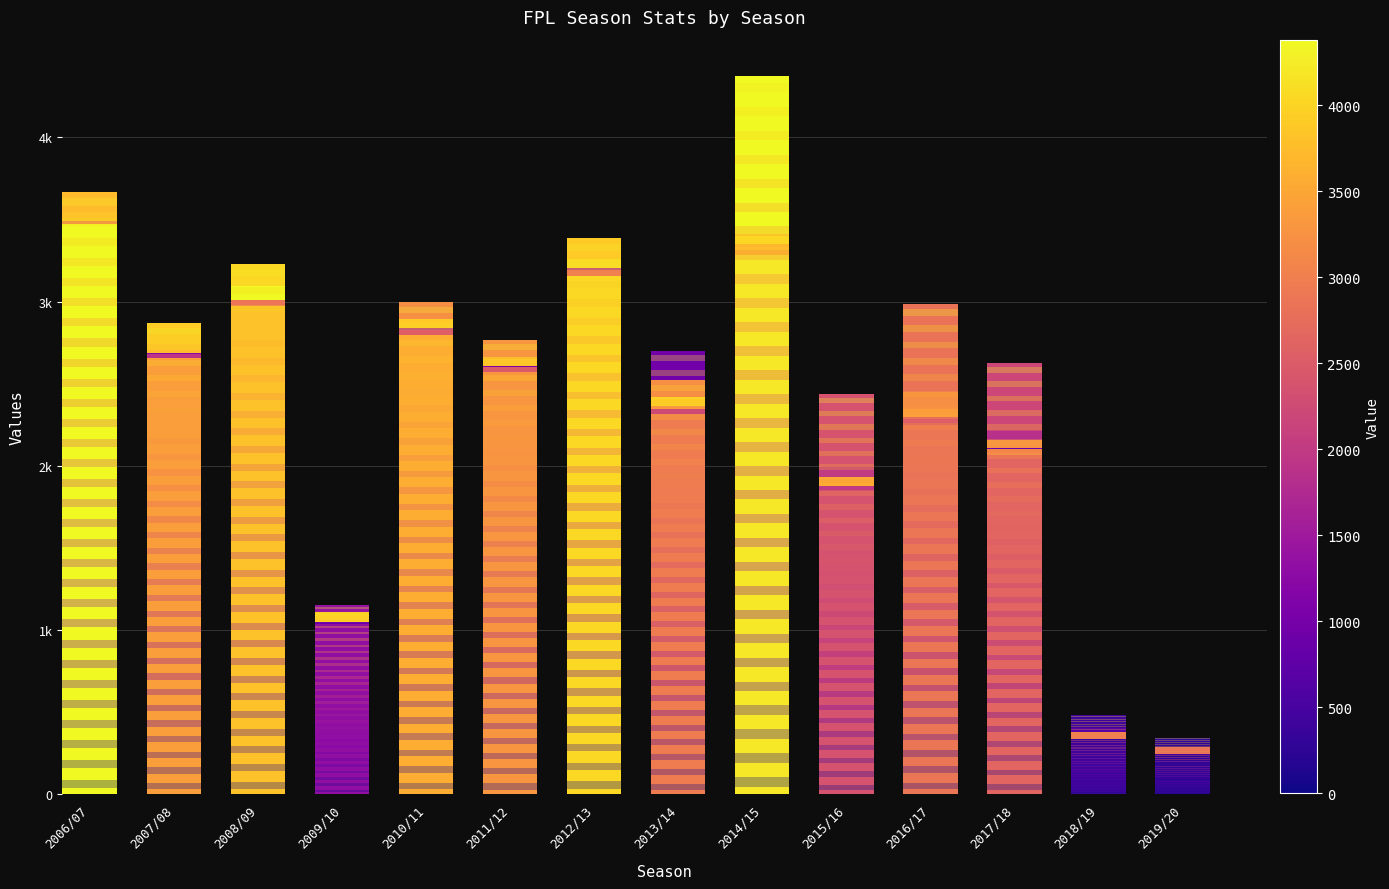

Which series has the largest total across all categories?

minutes